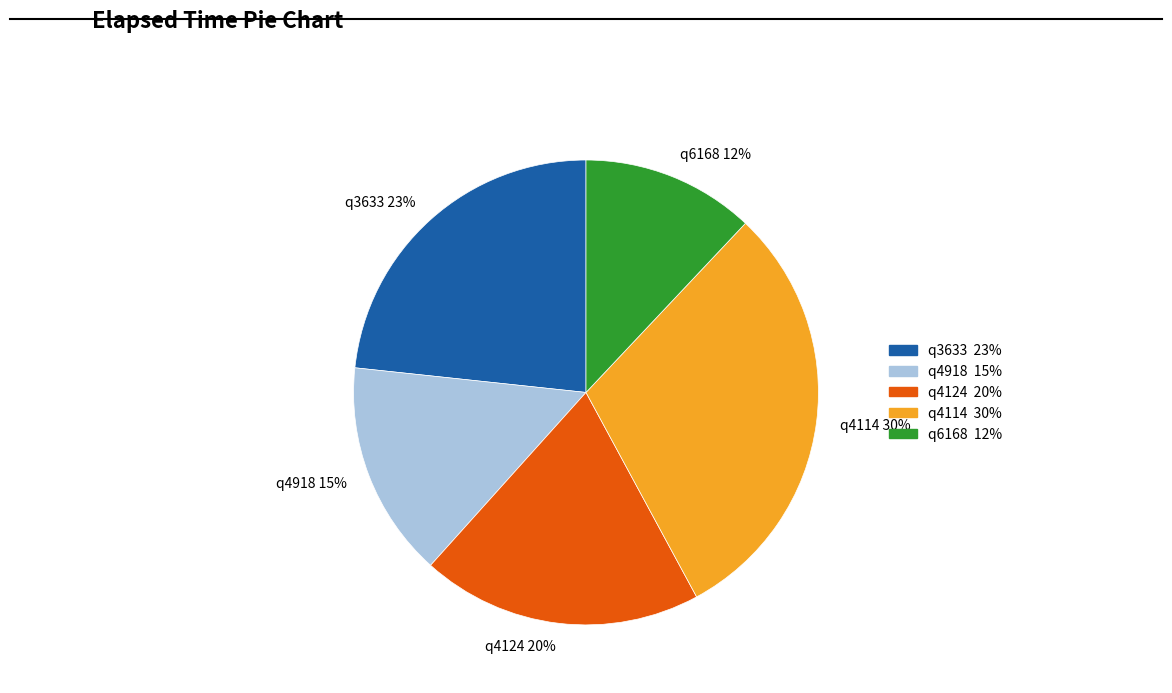

Is q4918 the majority of the pie?

No